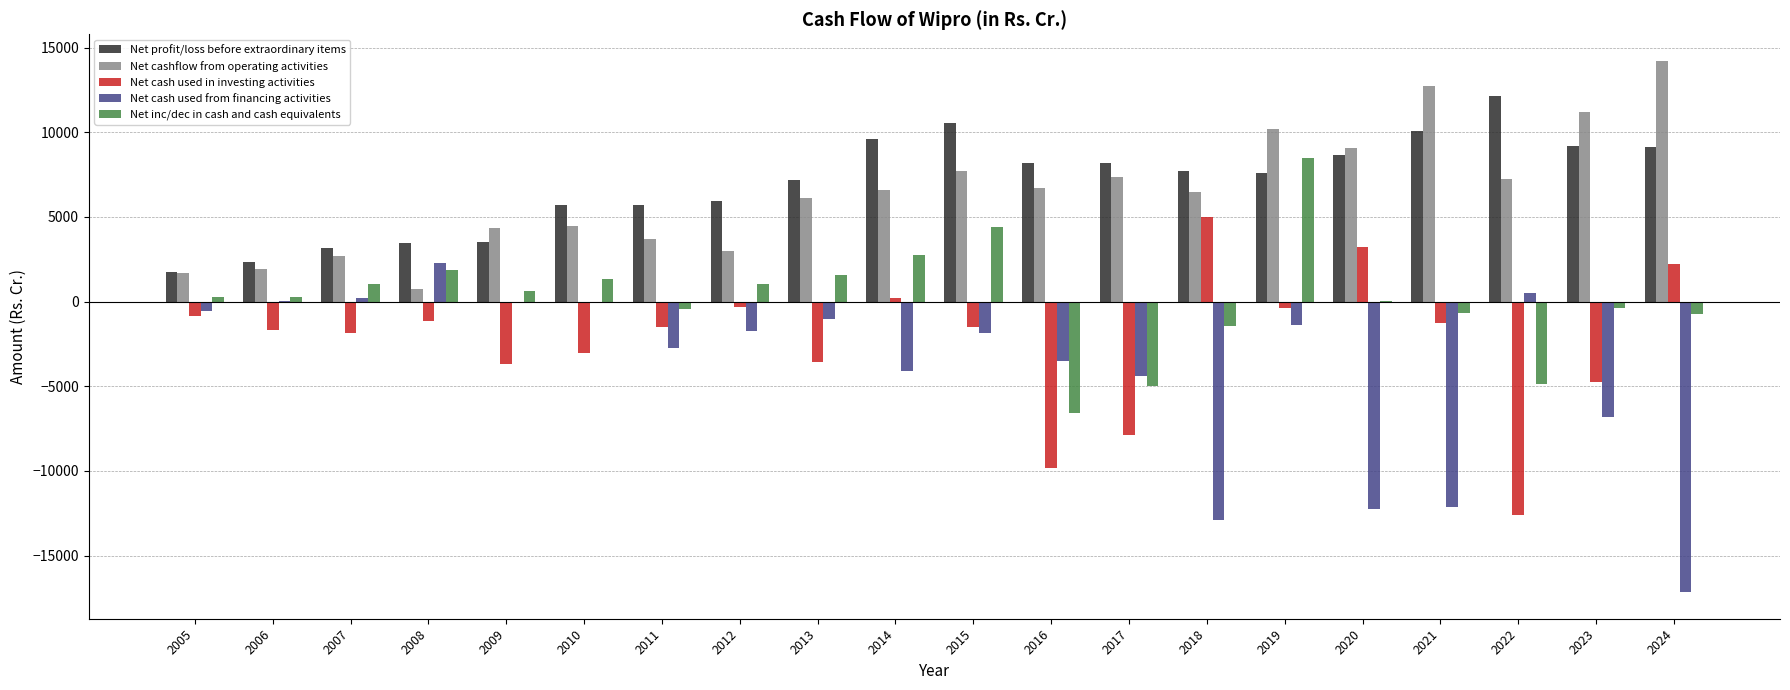

Which category has the highest value in the Net profit/loss before extraordinary items series?

2022